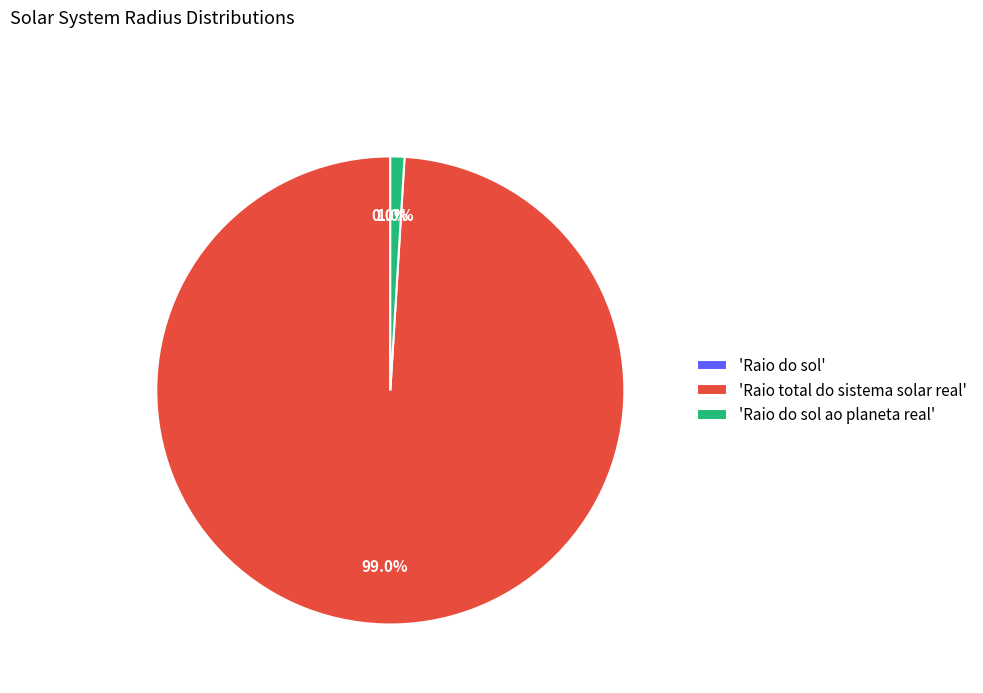

What is the majority slice?

'Raio total do sistema solar real'